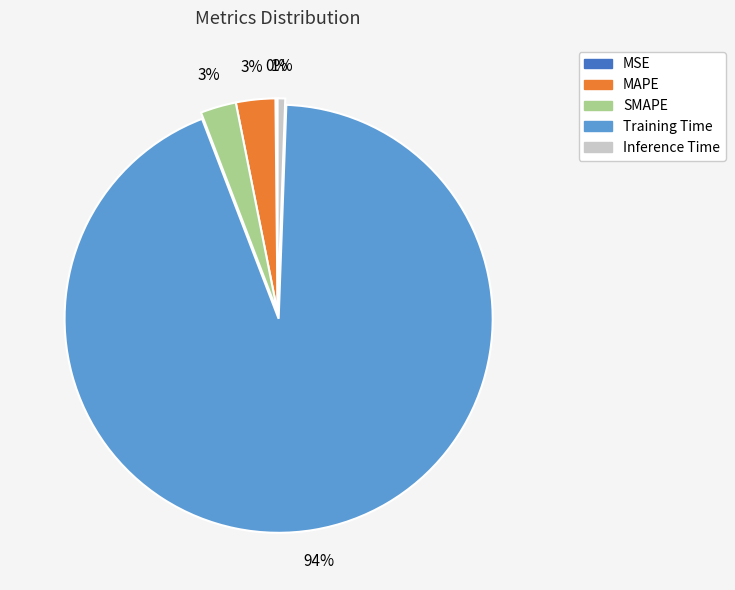

To the nearest percent, what is the difference between the largest and smallest slice percentages?

93%